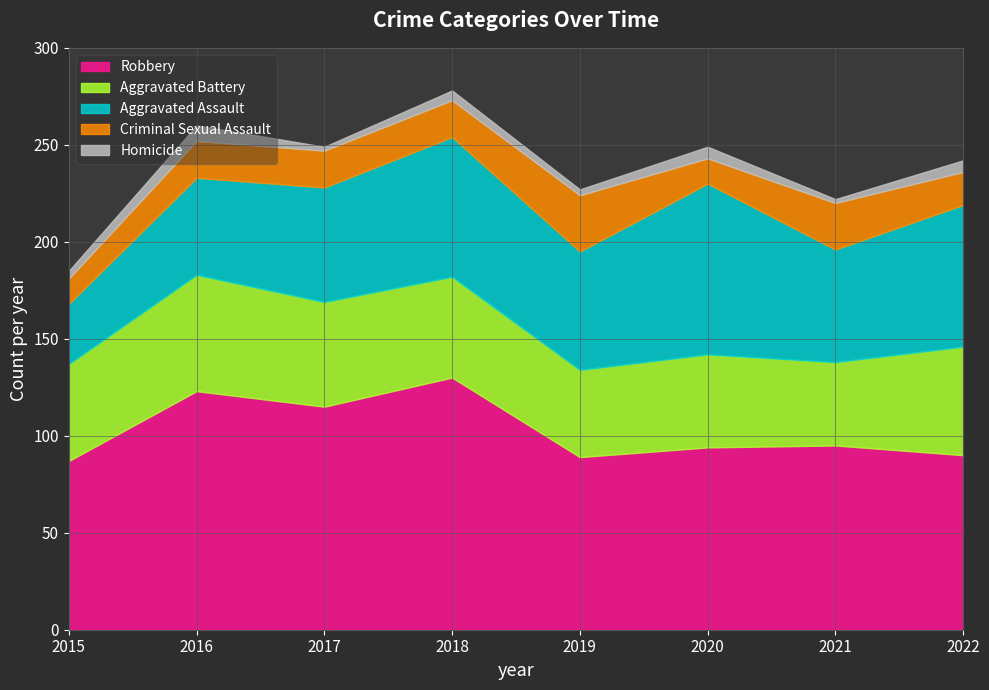

True or false: Aggravated Assault and Criminal Sexual Assault cross at least once.

False